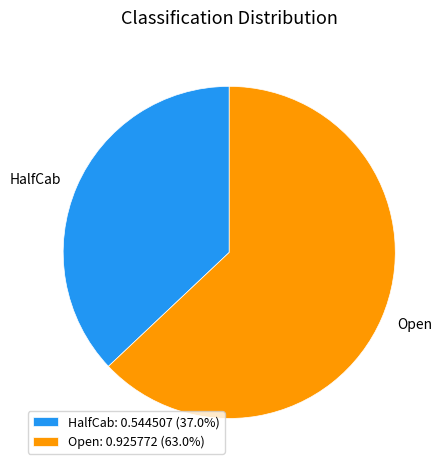

Is the sum of Open: 0.925772 (63.0%) and HalfCab: 0.544507 (37.0%) greater than half?

Yes